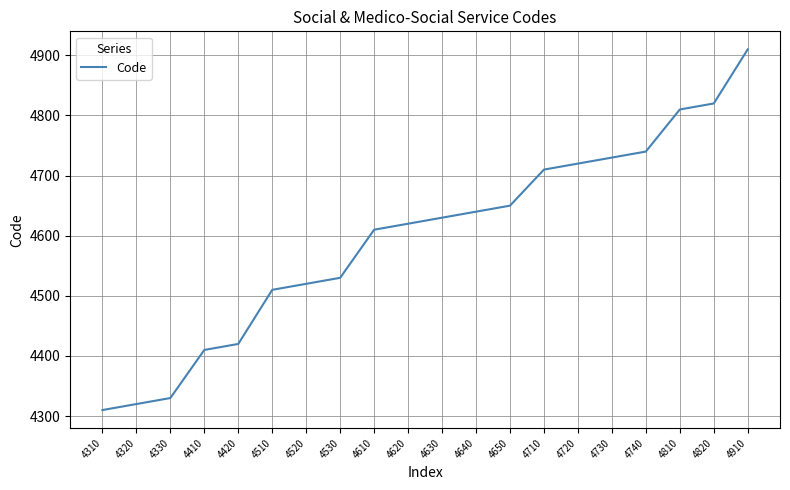

Approximately how many times larger is the value at 4310 compared to 4730?

0.9